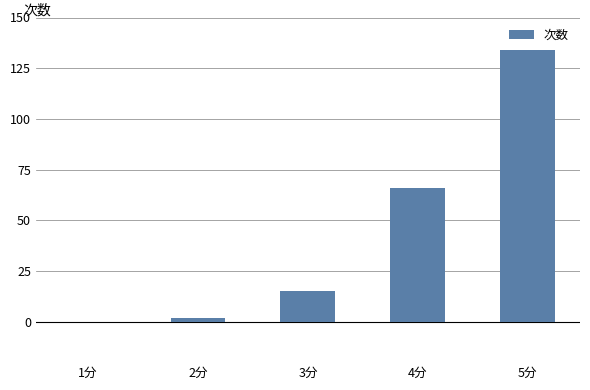

Which category has the highest value across all series?

5分